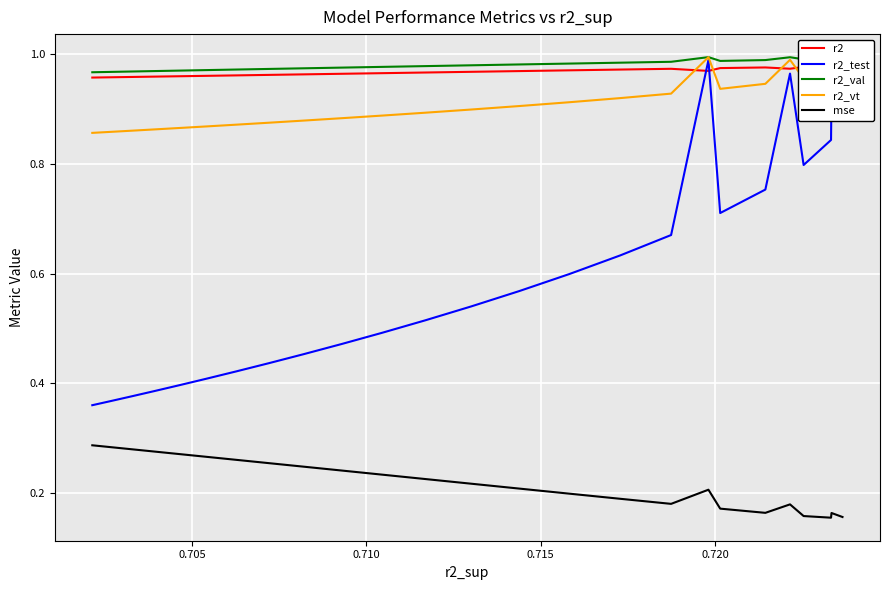

True or false: r2_vt and r2_val intersect in this chart.

False